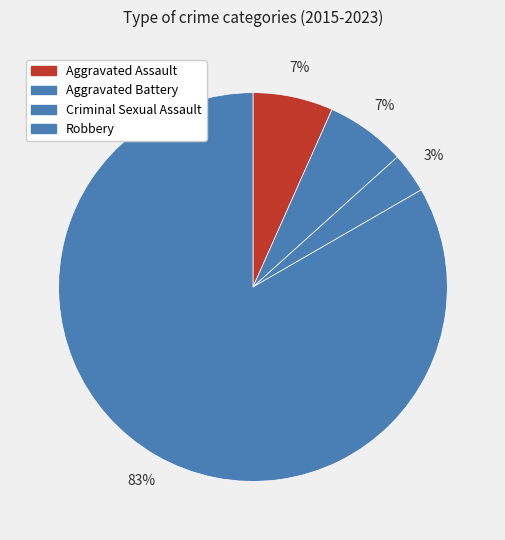

How many segments does this pie chart have?

4